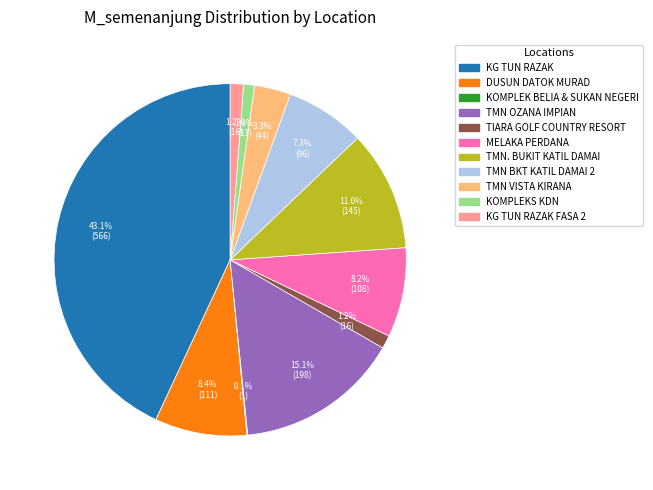

Does any single category account for the majority?

No